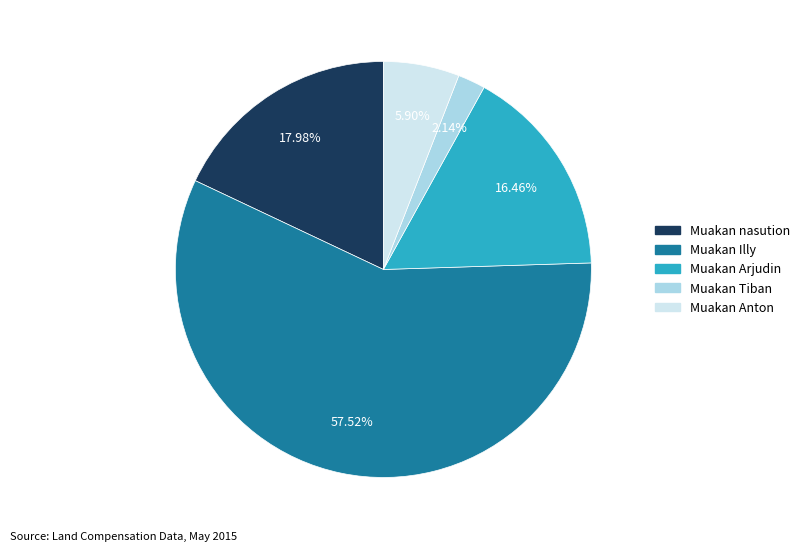

Which slice represents more than half of the pie?

Muakan Illy